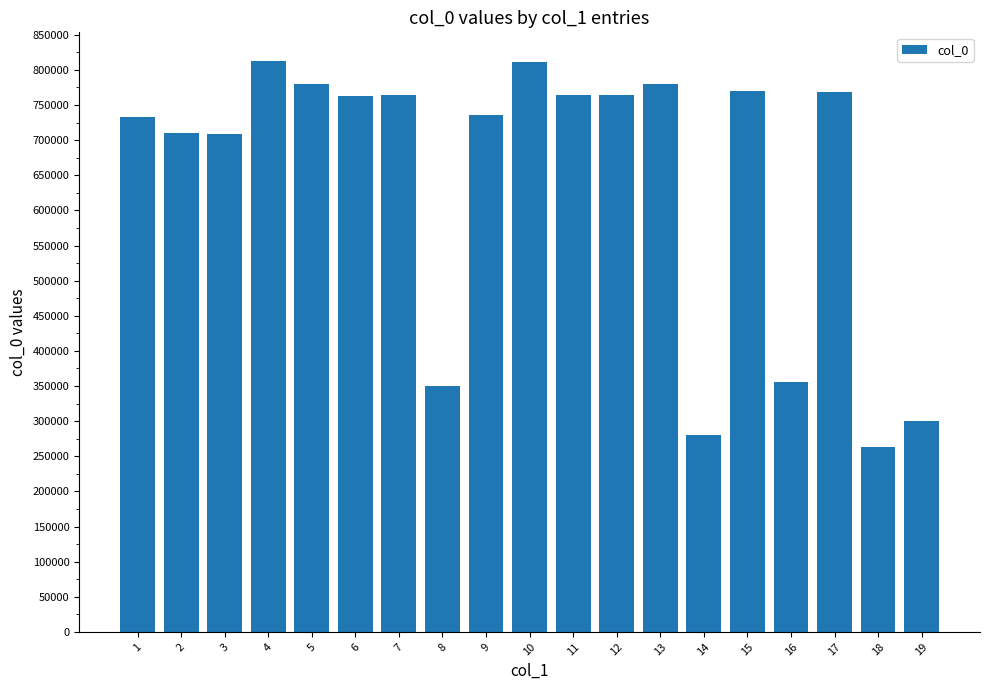

What is the value of the 10th bar from the left?

810814